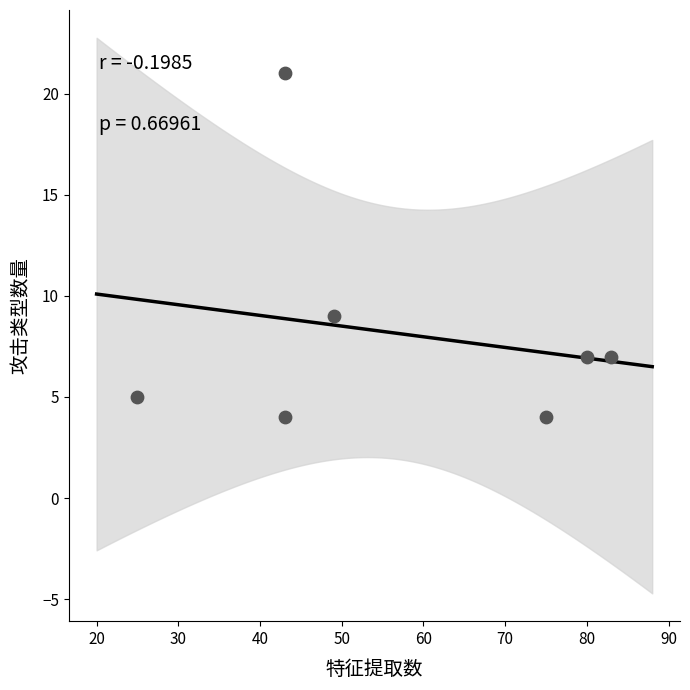

What is the range of X values (max minus min)?

58